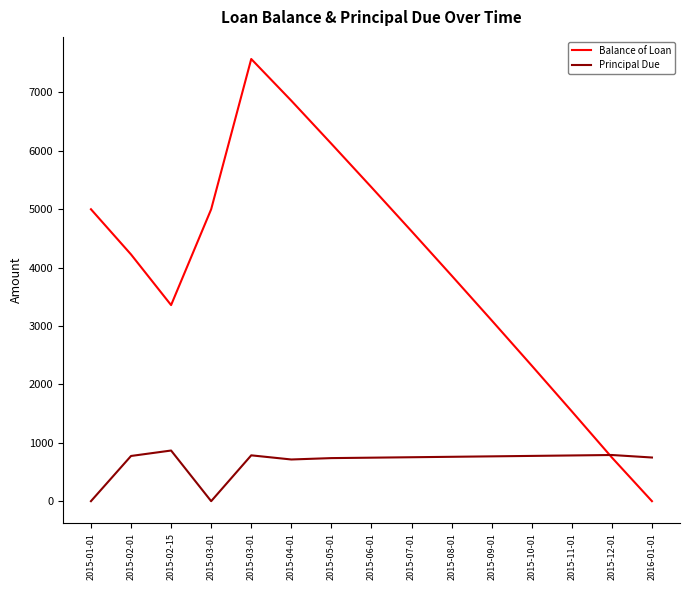

What is the label of the 5th point from the left?

2015-03-01